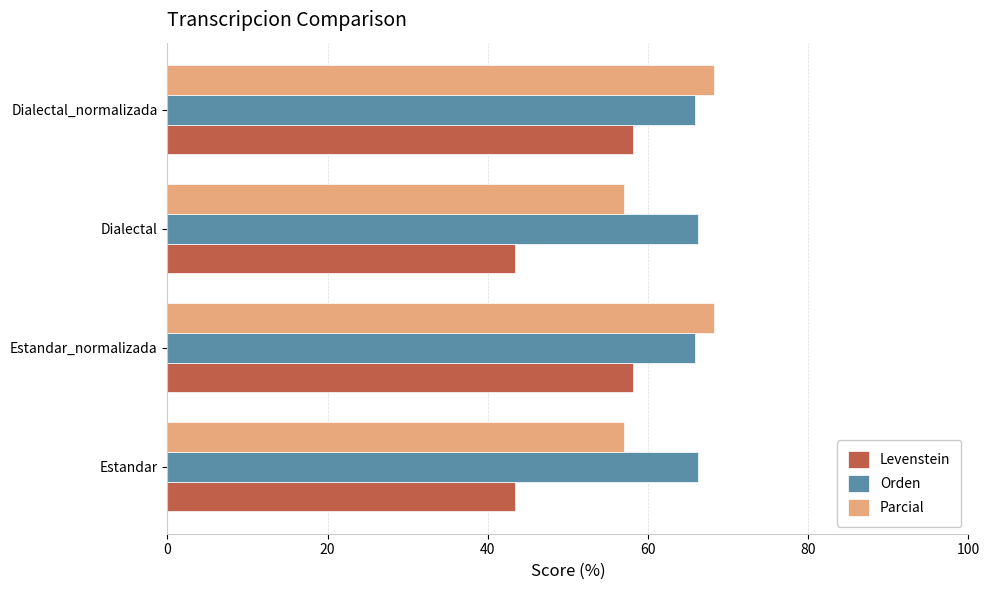

What are all the series names shown in the legend?

Levenstein, Orden, Parcial